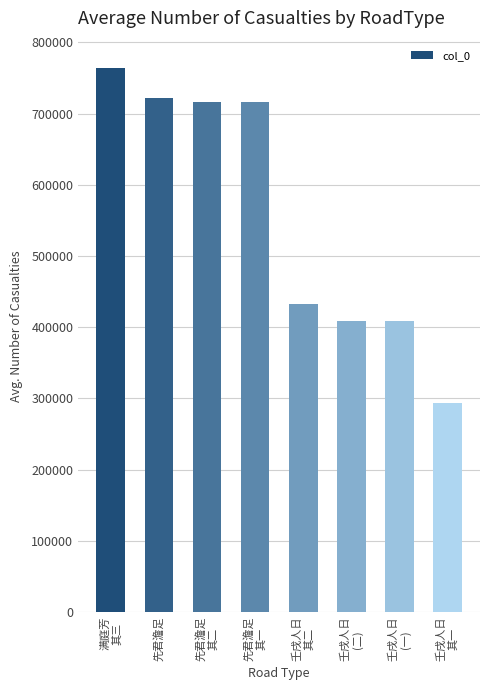

What is the greatest value displayed?

764303